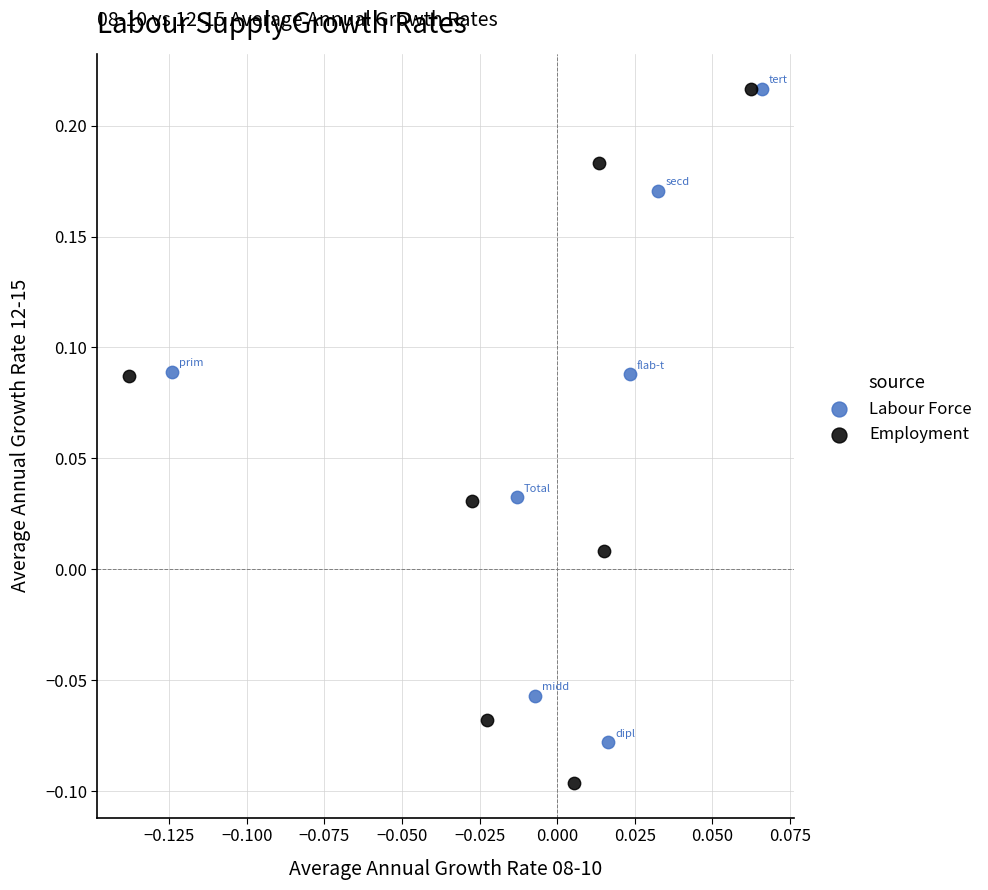

Which series has the widest spread of Y values?

Employment